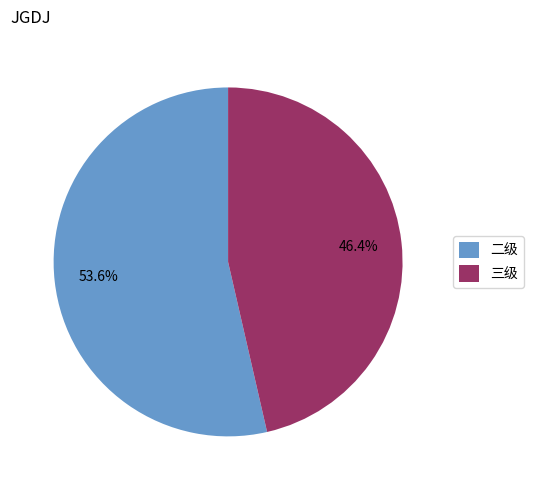

Combined, do 二级 and 三级 account for over 50%?

Yes